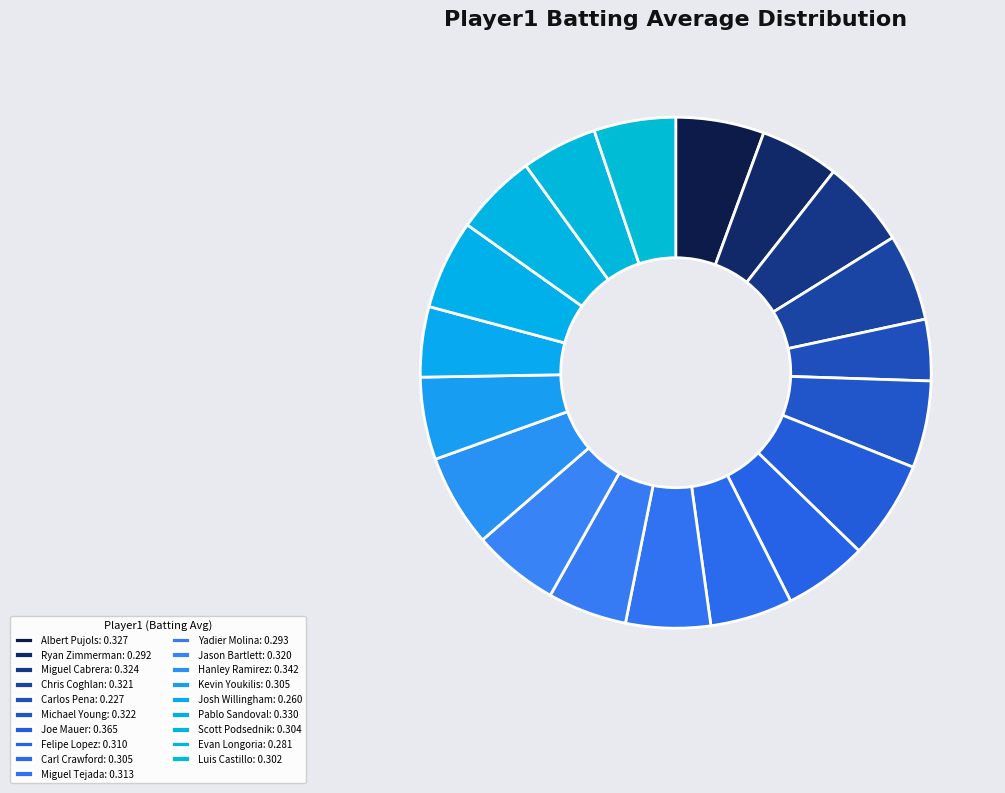

Which category has the smallest portion of the pie?

Carlos Pena